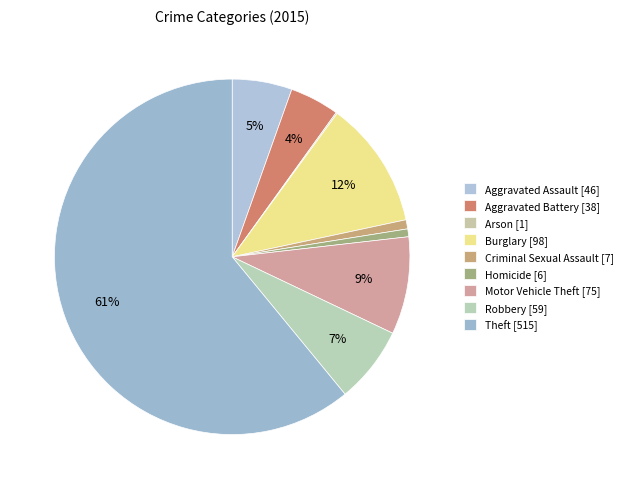

To the nearest percent, what is the difference between the largest and smallest slice percentages?

61%